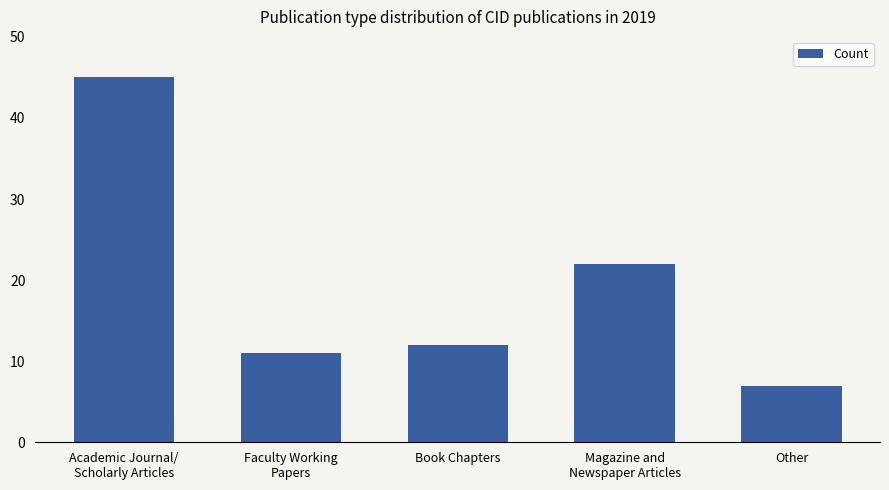

Reading left to right, extract all data points from this chart.

45	11	12	22	7